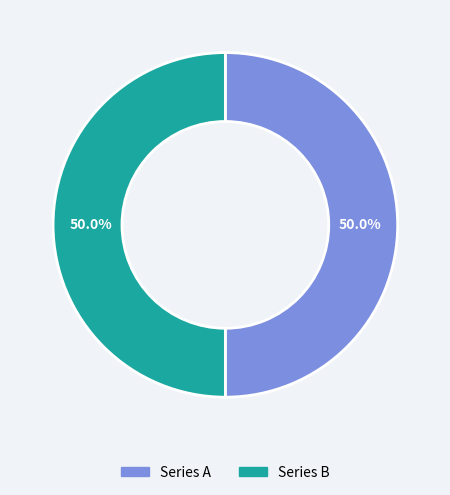

How many slices are in this pie chart?

2